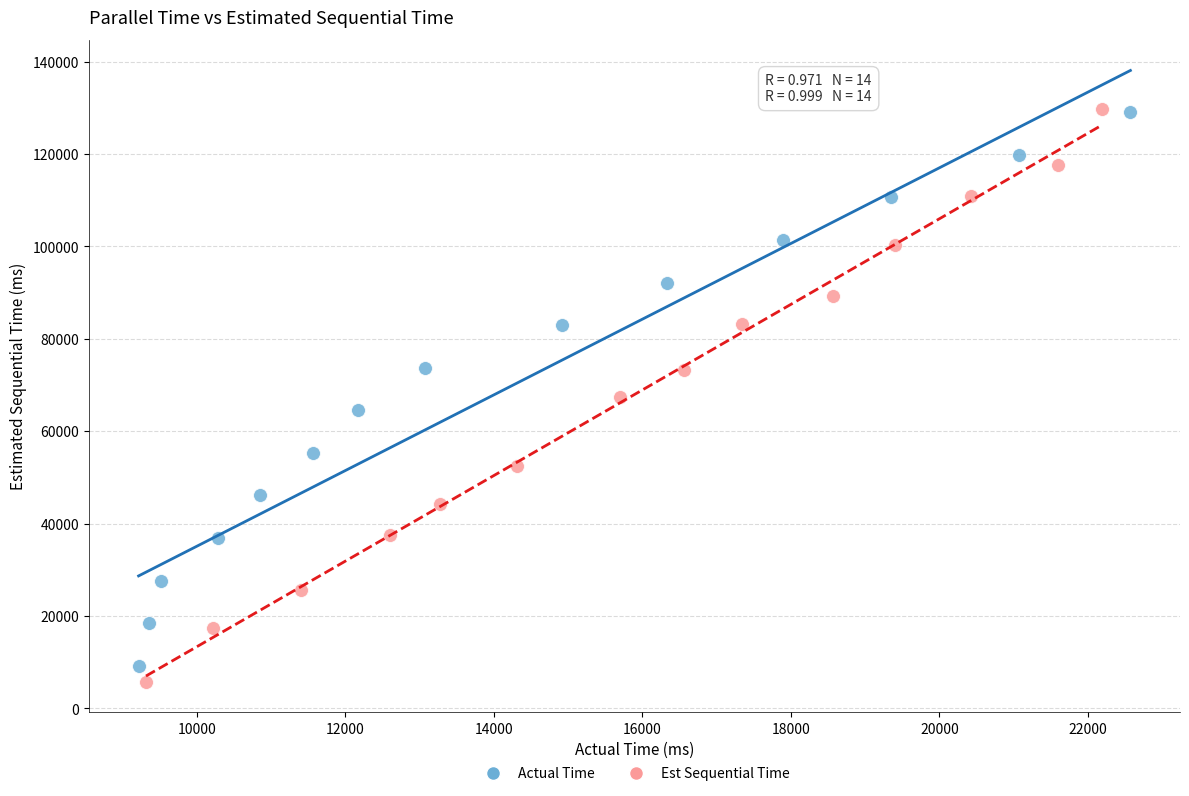

Which series has the widest spread of Y values?

Est Sequential Time